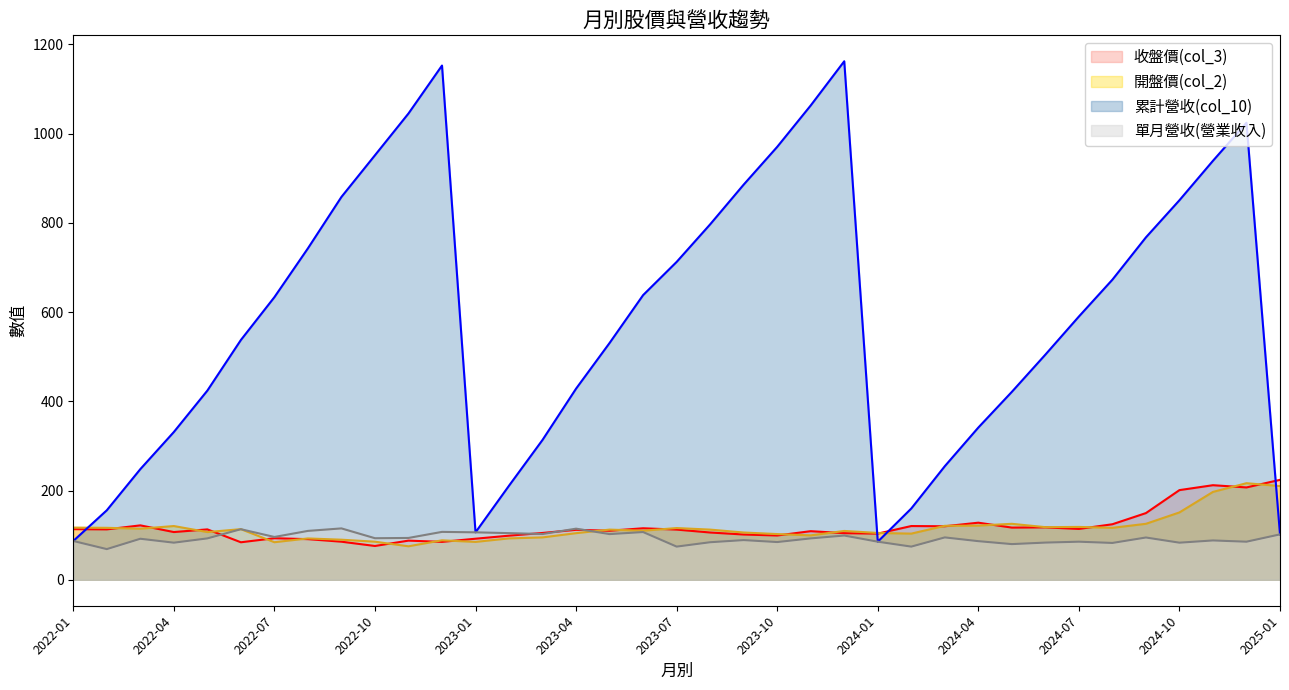

At which category does 累計營收(col_10) reach its first local peak?

2022-12